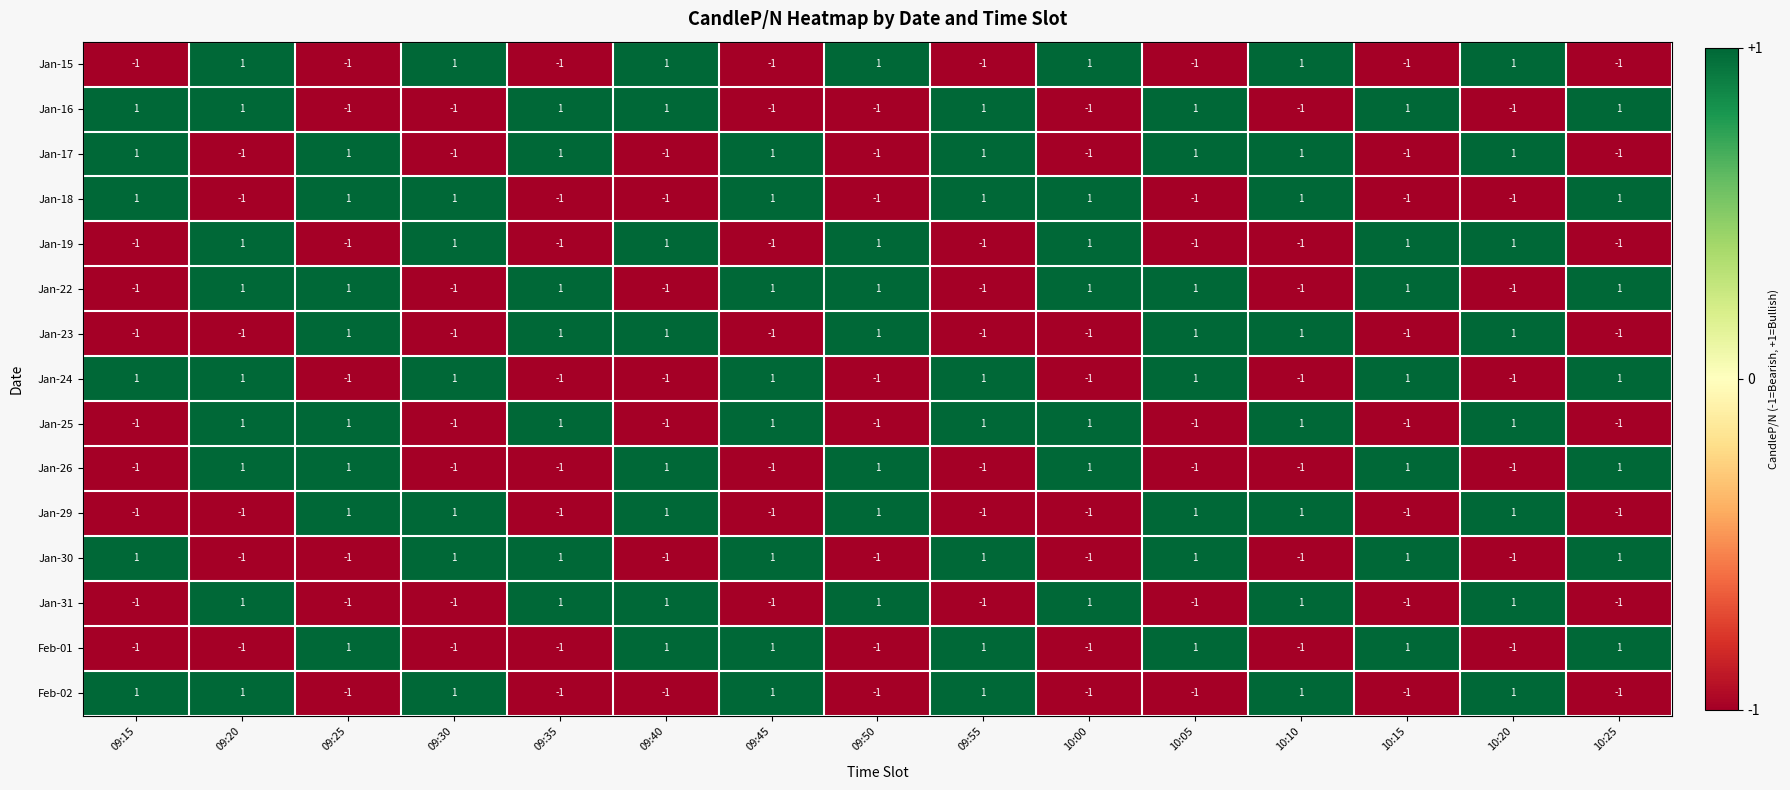

The value of Jan-17 at 09:55 is 0. True or false?

False